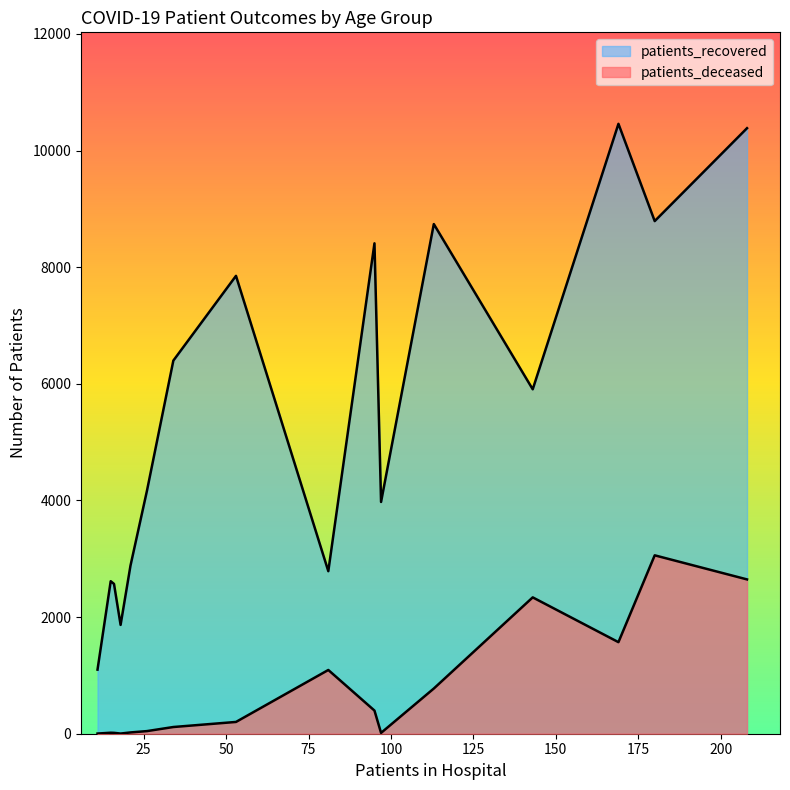

Does the chart display data point markers on the line(s)?

No